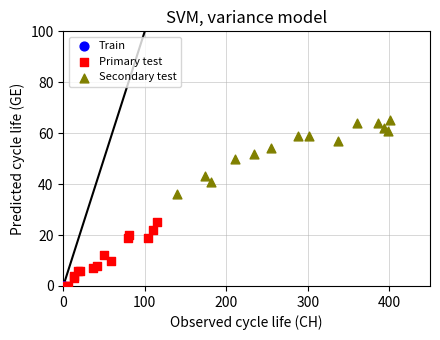

Which series reaches the maximum Y coordinate?

Secondary test